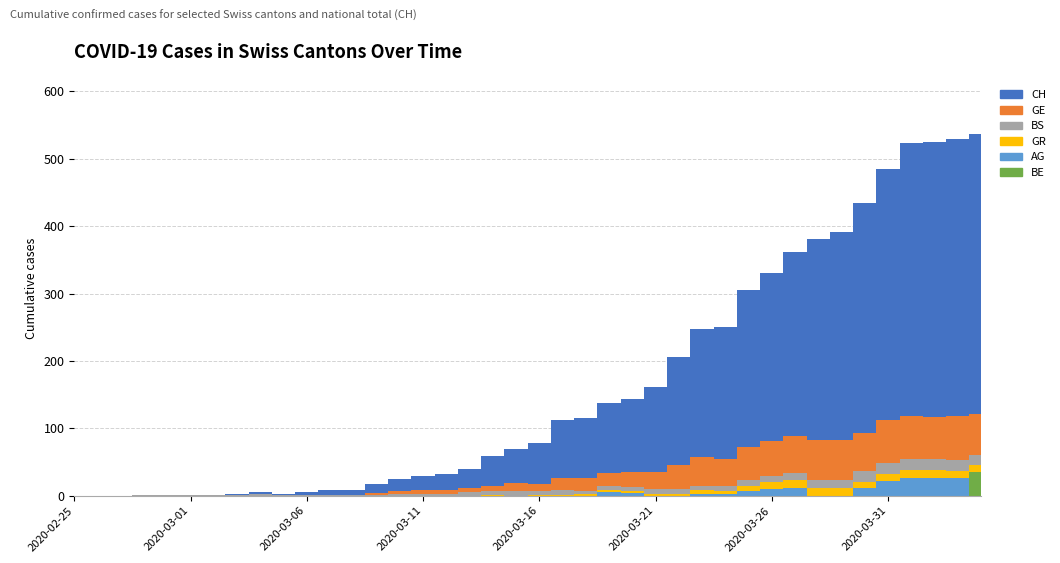

Between 4 and 30, which series saw the biggest shift?

CH